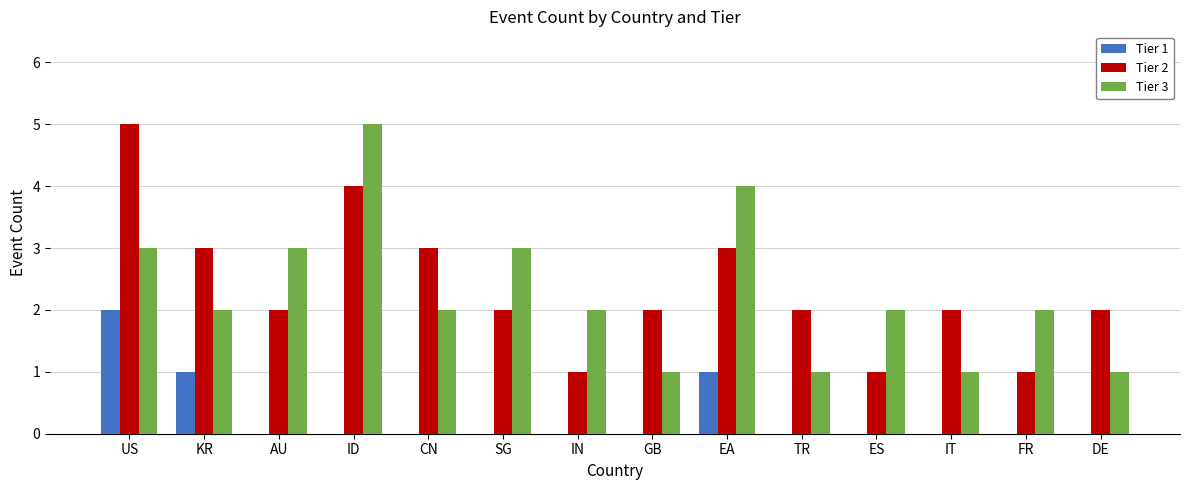

The Tier 1 series shows 1 at EA. True or false?

True